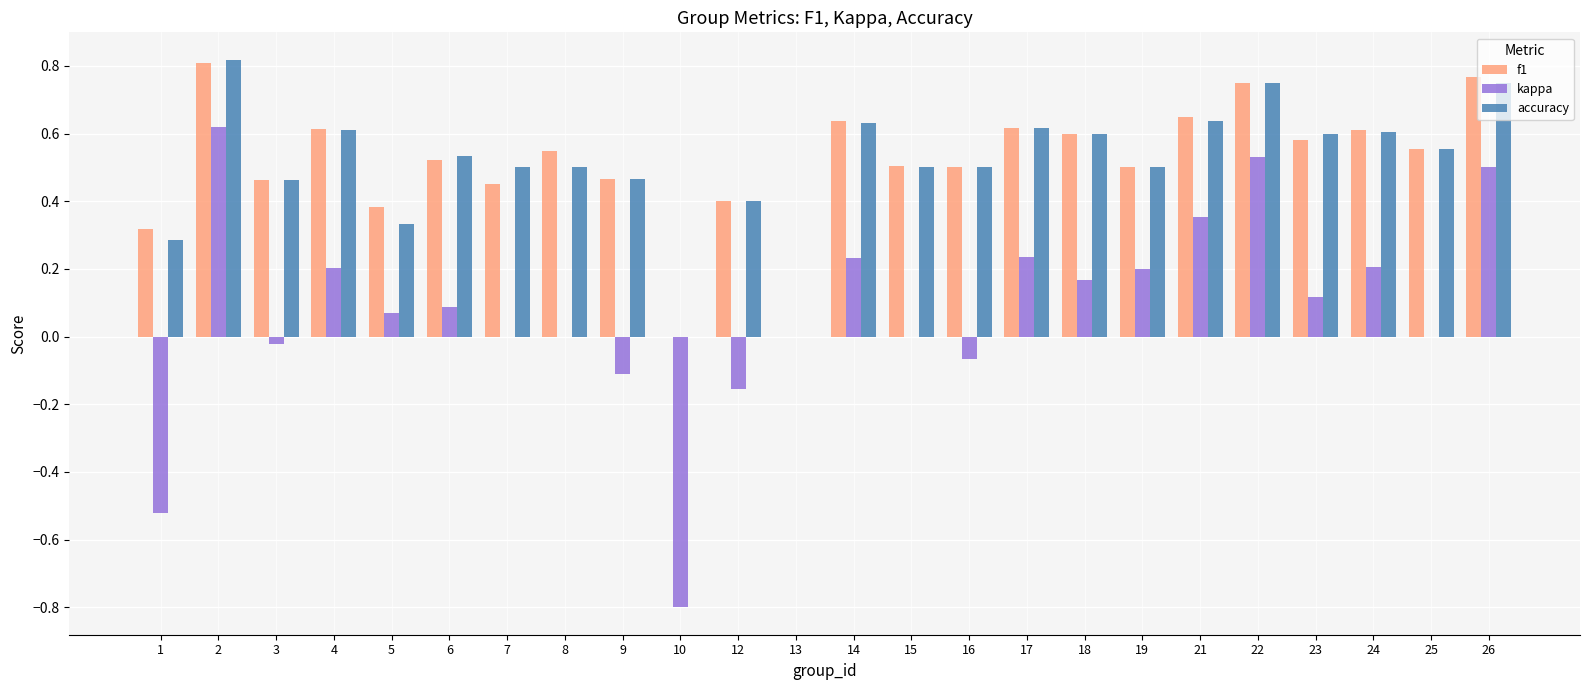

Is it true that f1 equals 0.6 at 24?

True